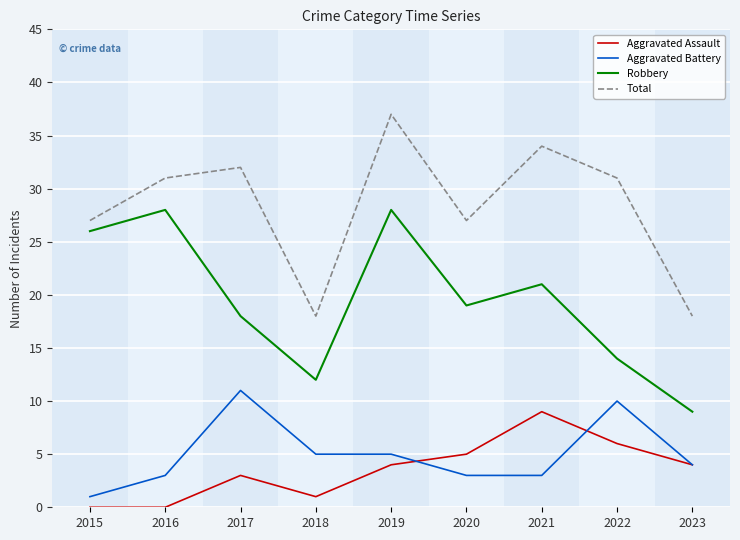

Reading left to right, extract all data points from this chart.

Aggravated Assault: 0	0	3	1	4	5	9	6	4
Aggravated Battery: 1	3	11	5	5	3	3	10	4
Robbery: 26	28	18	12	28	19	21	14	9
Total: 27	31	32	18	37	27	34	31	18